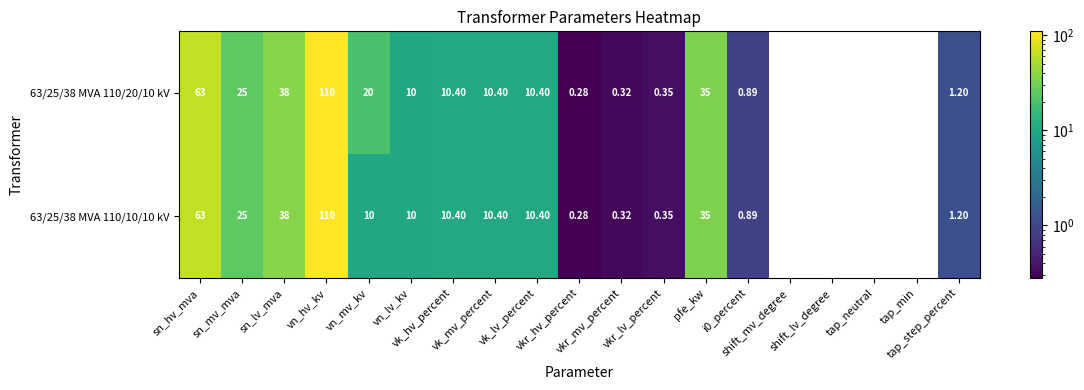

How many values in 63/25/38 MVA 110/10/10 kV are above zero?

15